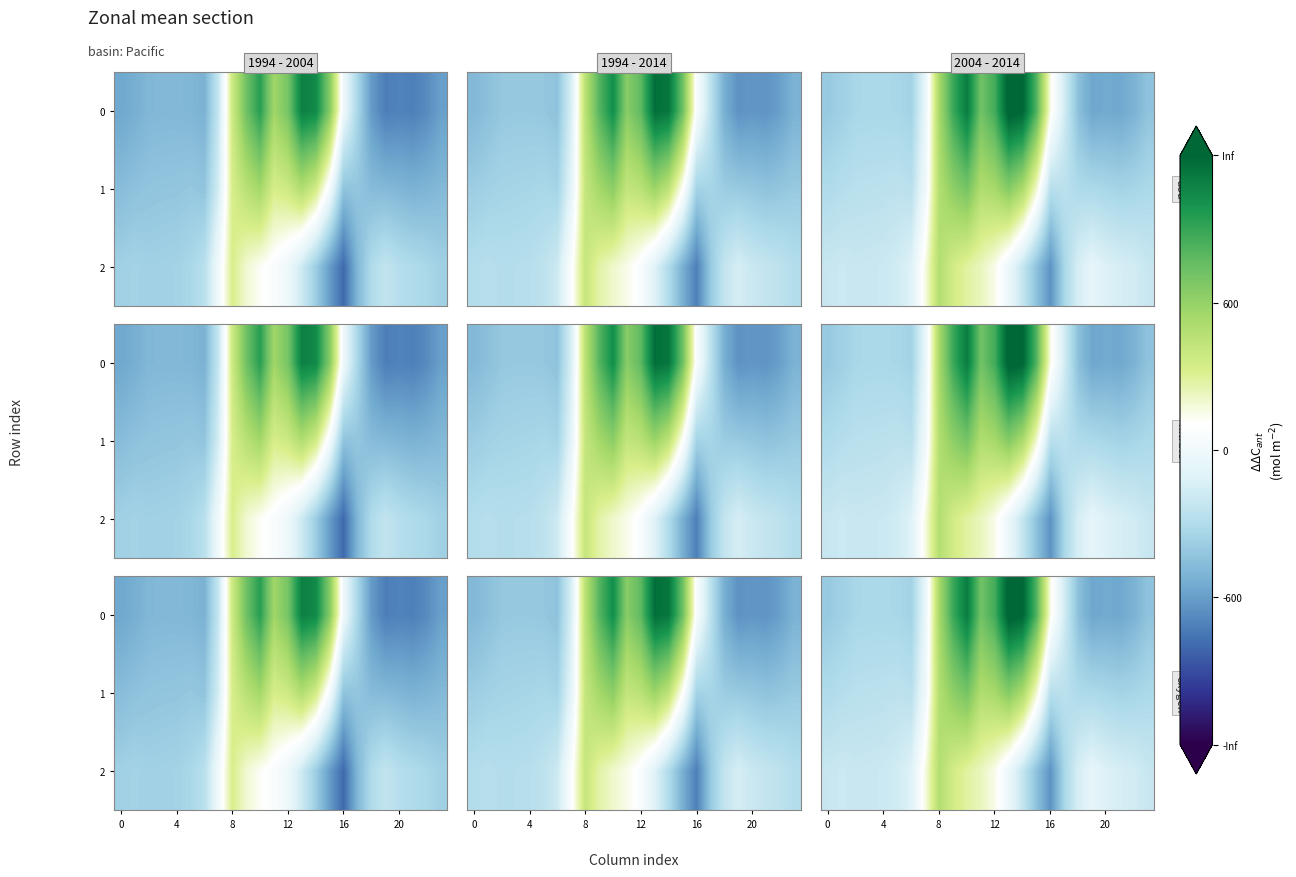

How many values in the 2 series are below -146?

13